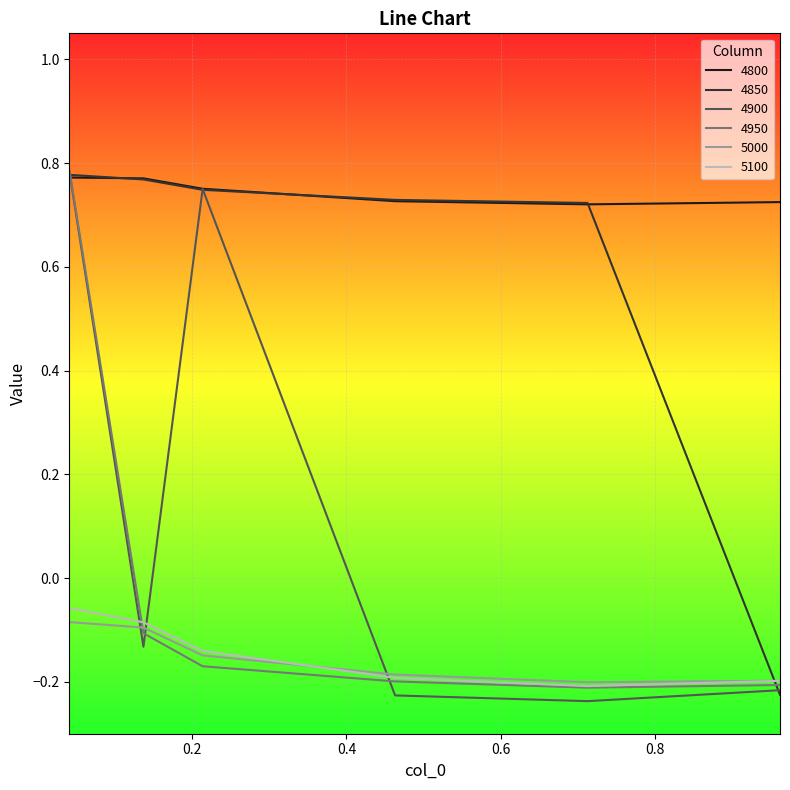

Which series ends up on top after the final intersection of 4850 and 4950?

4950